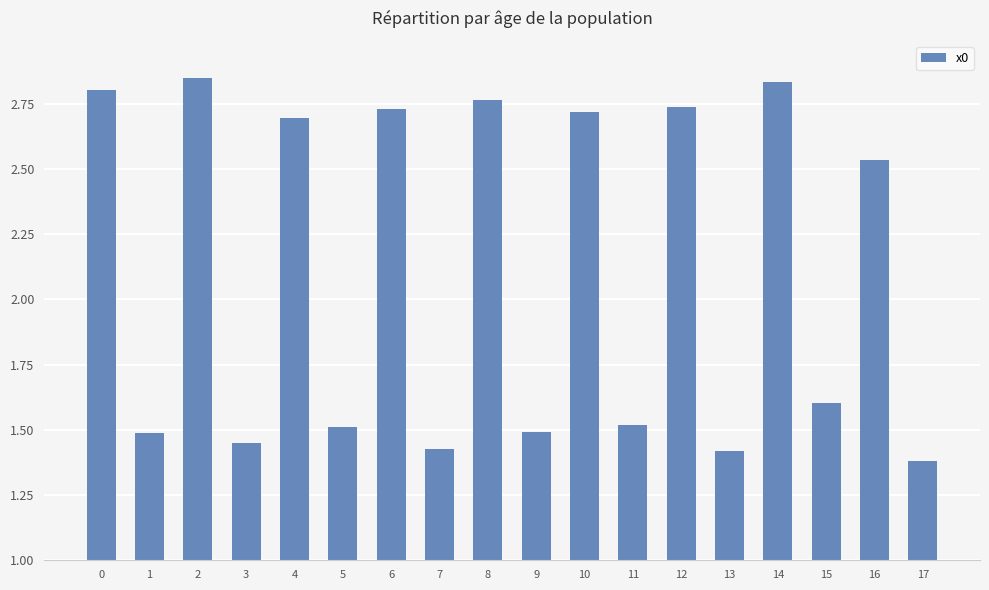

What is the change in value from 6 to 14?

+0.1